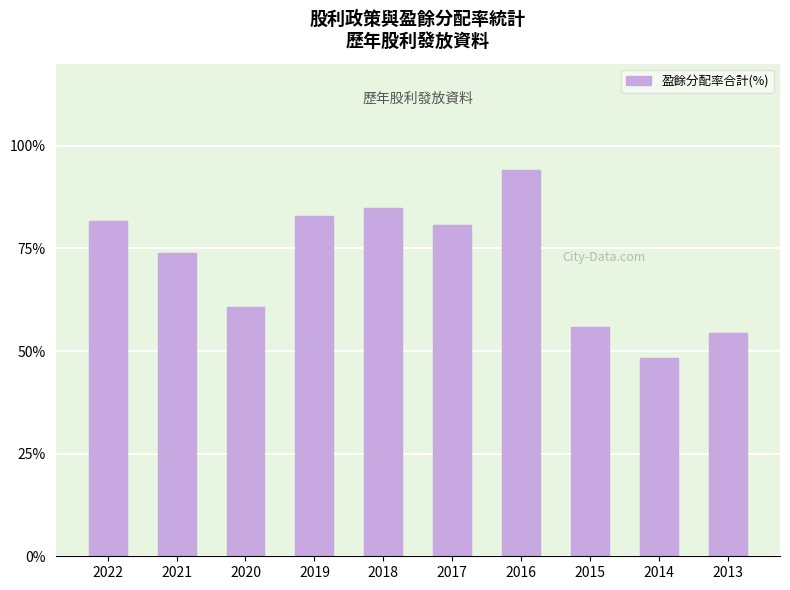

How many bars are there in total?

10